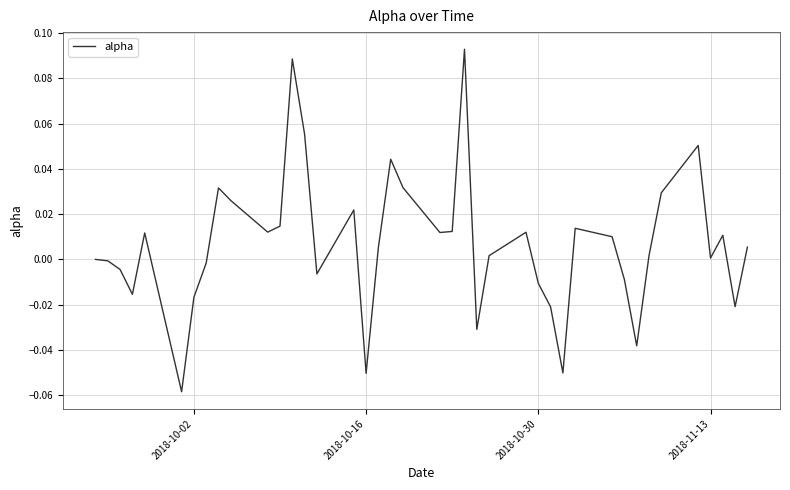

How many lines are shown in the chart?

1